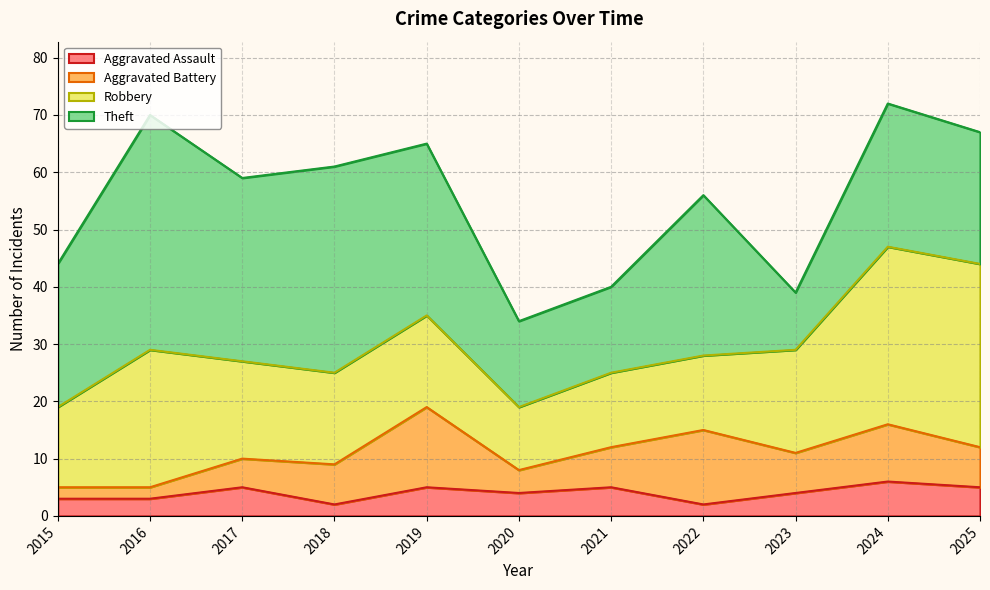

Reading right to left, list all the values displayed in this chart.

Aggravated Assault: 5	6	4	2	5	4	5	2	5	3	3
Aggravated Battery: 7	10	7	13	7	4	14	7	5	2	2
Robbery: 32	31	18	13	13	11	16	16	17	24	14
Theft: 23	25	10	28	15	15	30	36	32	41	25